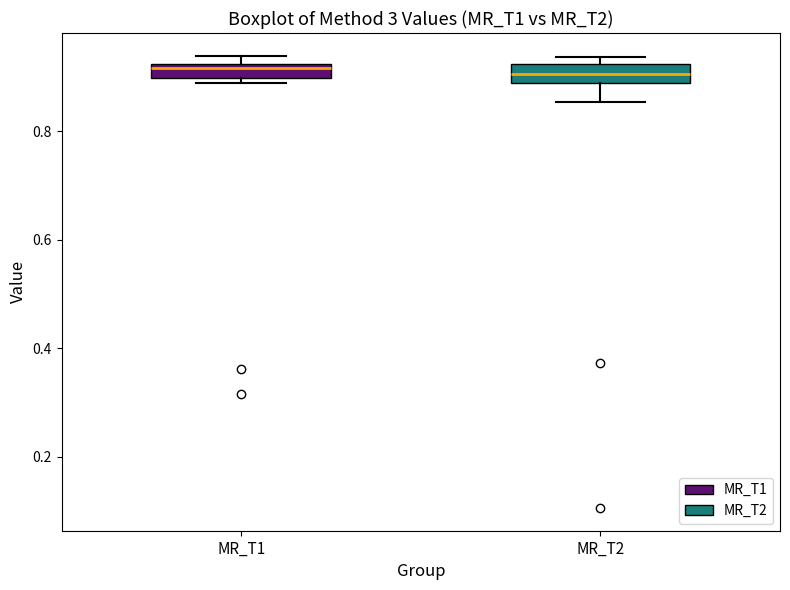

Where does the lower whisker of the box for MR_T2 end on the y-axis? The values are not printed on the chart, so give them approximately, as read against the axis.

0.86